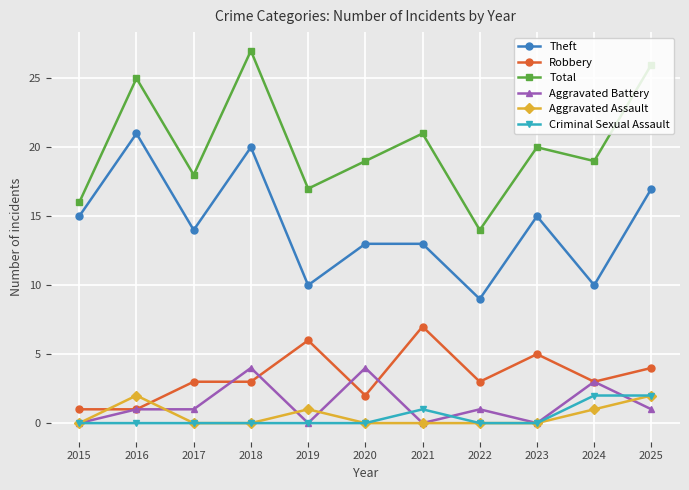

Is it true that Theft equals 15 at 2015?

True